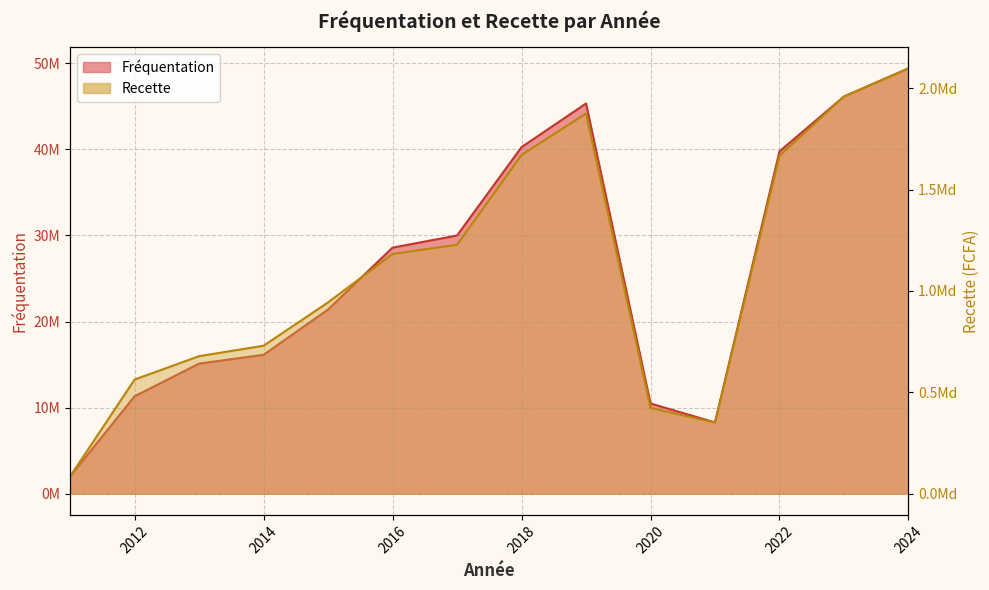

True or false: Recette and Fréquentation cross at least once.

False